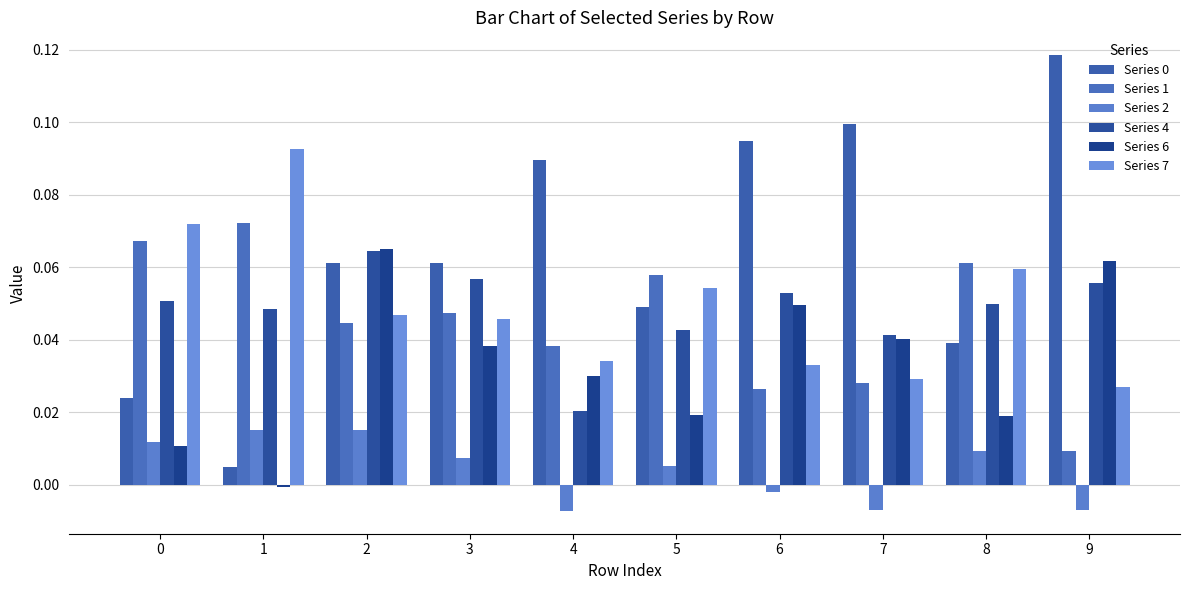

How many positive values does the Series 2 series have?

6